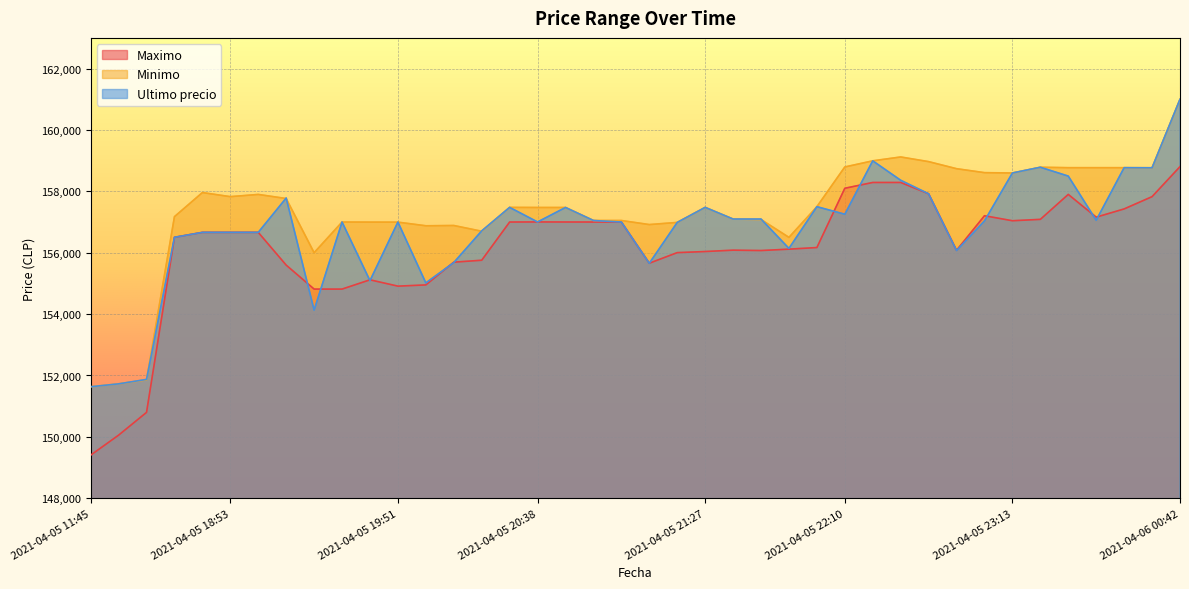

Reading left to right, transcribe all the data shown in this chart.

Maximo: 149404	150056	150798	156502	156663	156663	156663	155596	154815	154815	155117	154911	154951	155692	155755	157000	157003	157001	157000	157000	155658	156003	156039	156083	156071	156116	156169	158100	158289	158289	157920	156079	157205	157042	157087	157900	157159	157427	157827	158805
Minimo: 151633	151727	151858	157175	157960	157827	157899	157766	156000	157000	156997	156996	156878	156887	156700	157477	157474	157474	157050	157050	156917	156987	157477	157097	157082	156500	157500	158794	158994	159120	158968	158738	158609	158598	158785	158771	158771	158771	158768	161000
Ultimo precio: 151633	151727	151872	156502	156663	156663	156663	157782	154130	157000	155090	156999	155017	155679	156711	157477	157002	157474	157050	157000	155656	156987	157477	157097	157097	156141	157500	157254	158994	158361	157920	156071	157036	158598	158785	158497	157058	158771	158768	161000